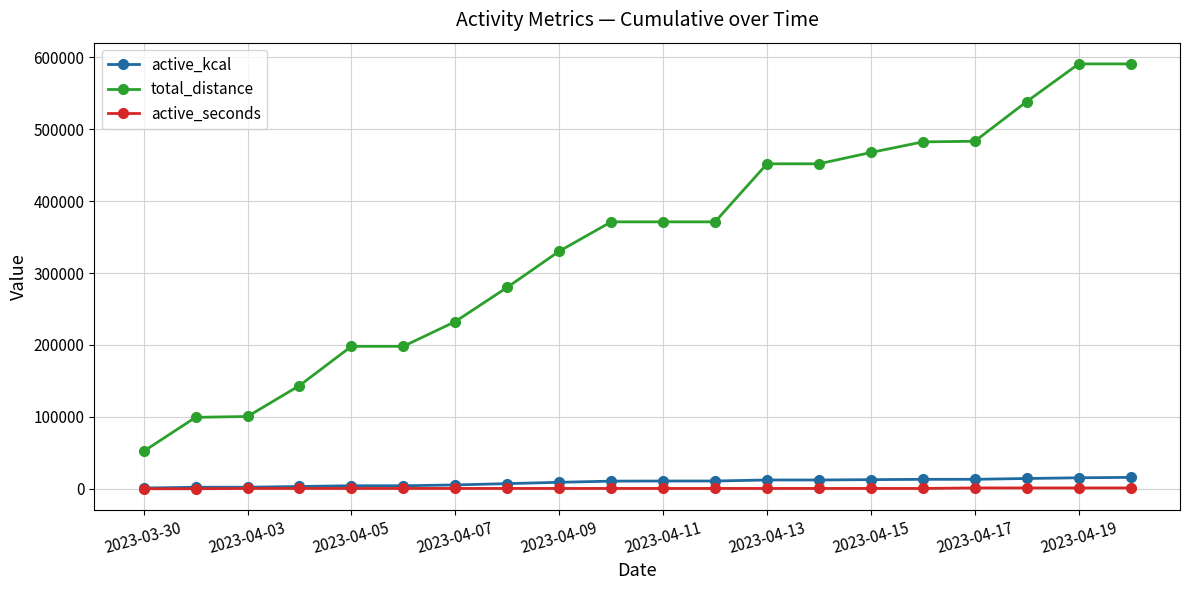

Rank the series by their maximum value, from highest to lowest.

total_distance, active_kcal, active_seconds